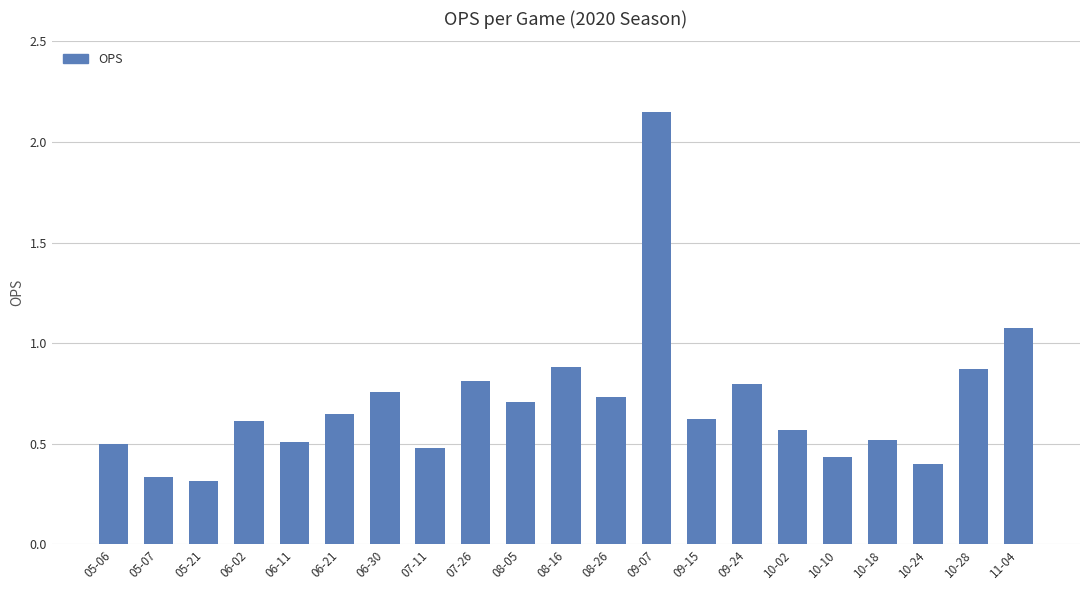

Which category has the highest value across all series?

09-07